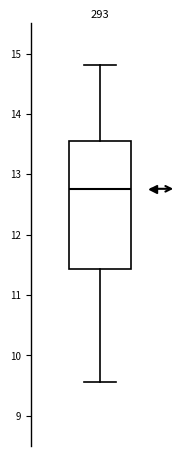

Where is the upper edge of the box on the y-axis? The values are not printed on the chart, so give them approximately, as read against the axis.

13.5